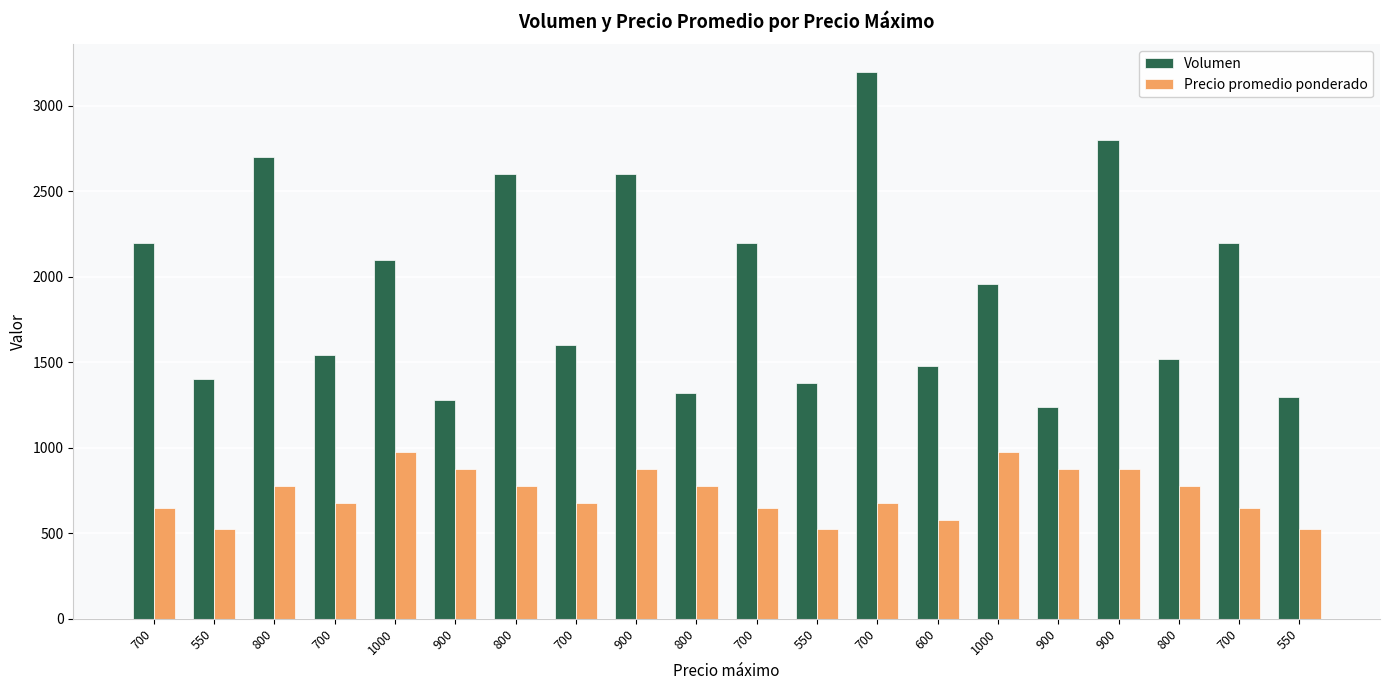

What is the total value across all series at 700?

2850